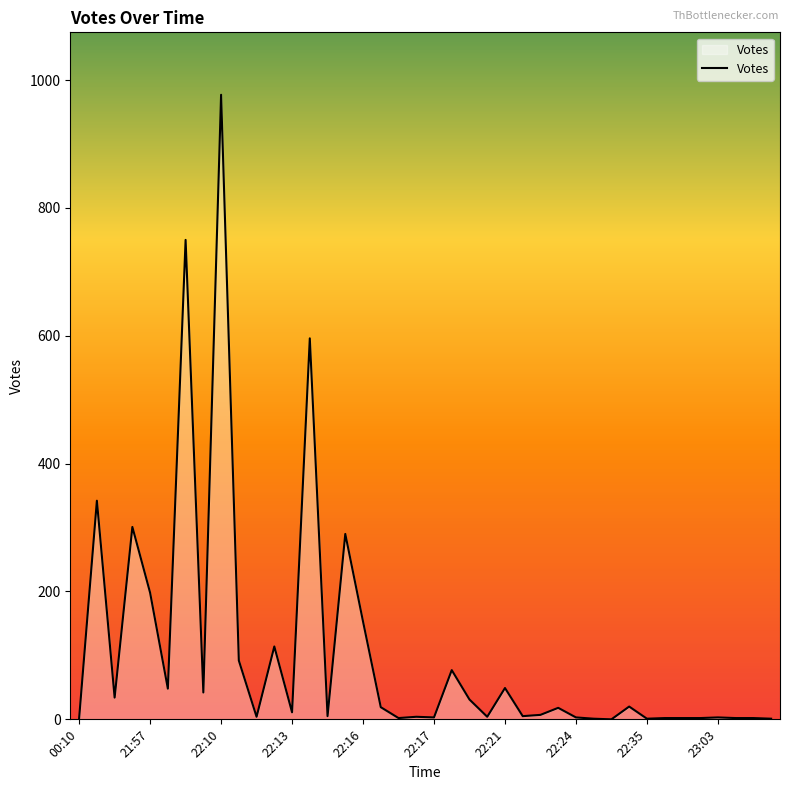

What is the difference between the maximum and minimum values?

977